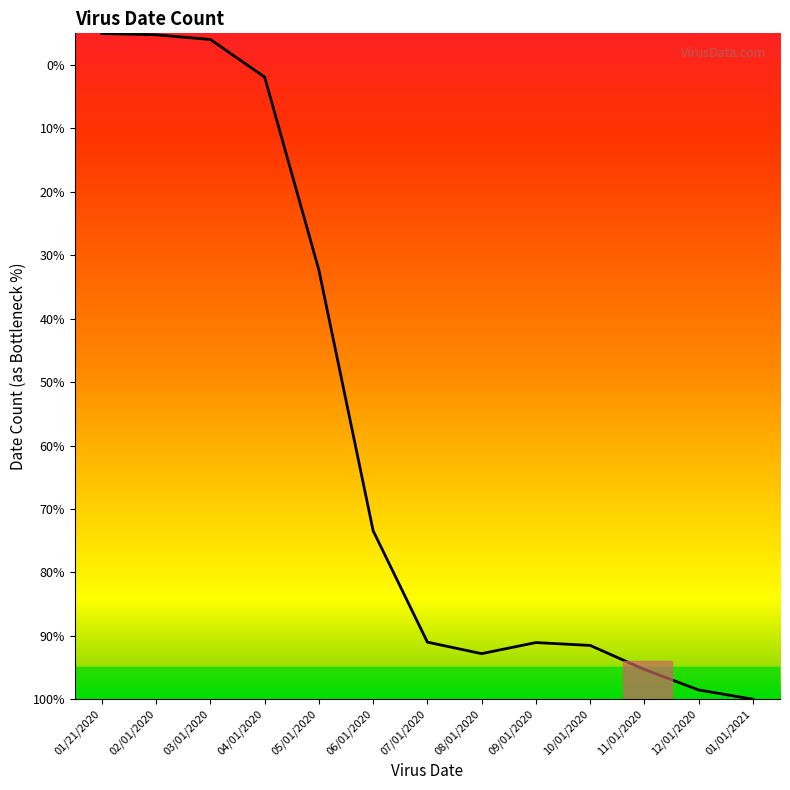

Does the chart display data point markers on the line(s)?

No